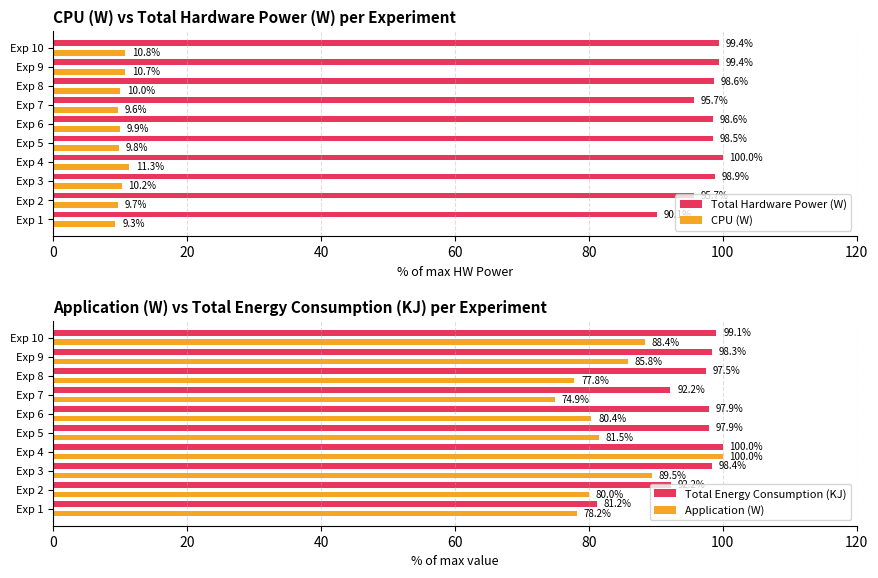

True or false: Total Hardware Power (W) has a value of 98.9 at Exp 3.

True